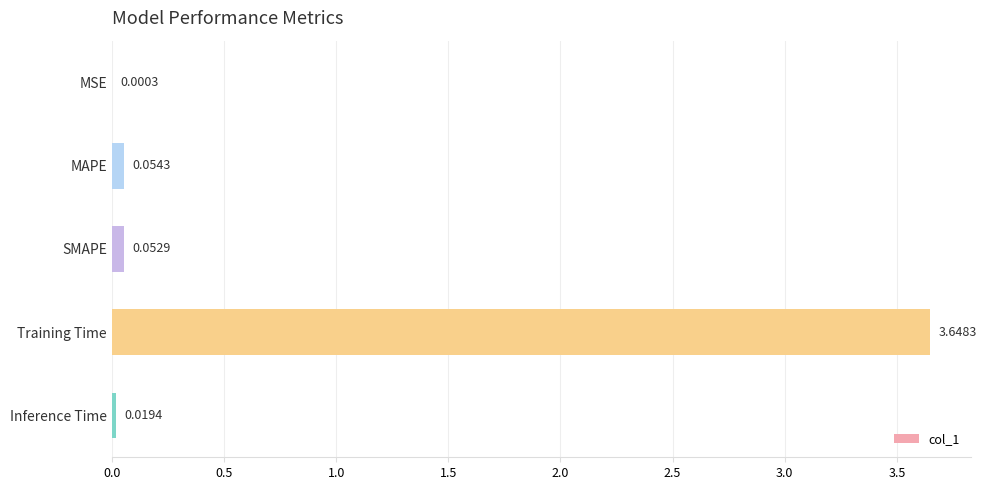

Where is the data nearest to the value 1?

MAPE